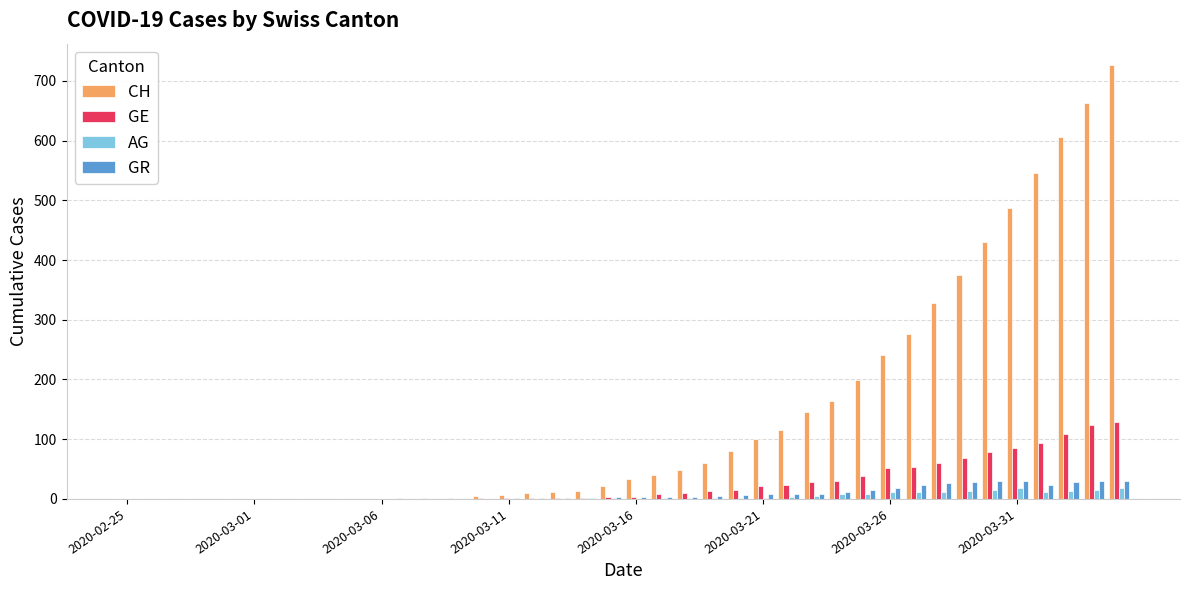

What is the sum of all AG values?

173